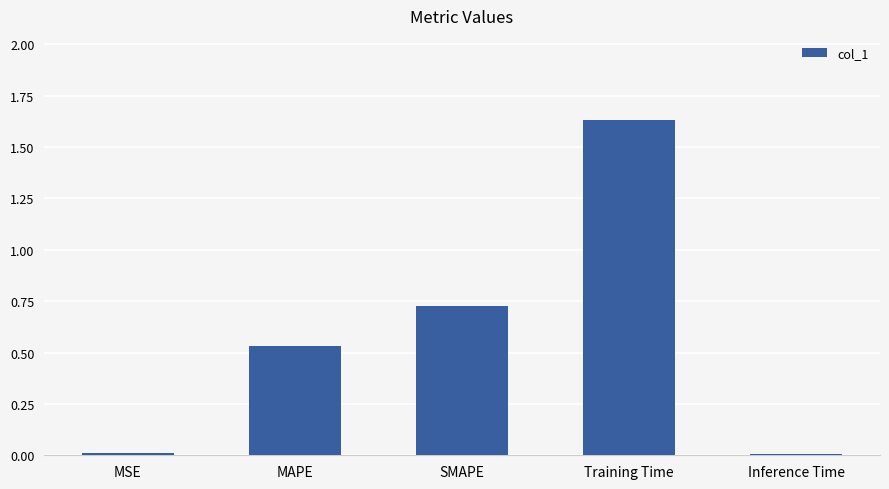

Which has a higher value, Training Time or MSE?

Training Time